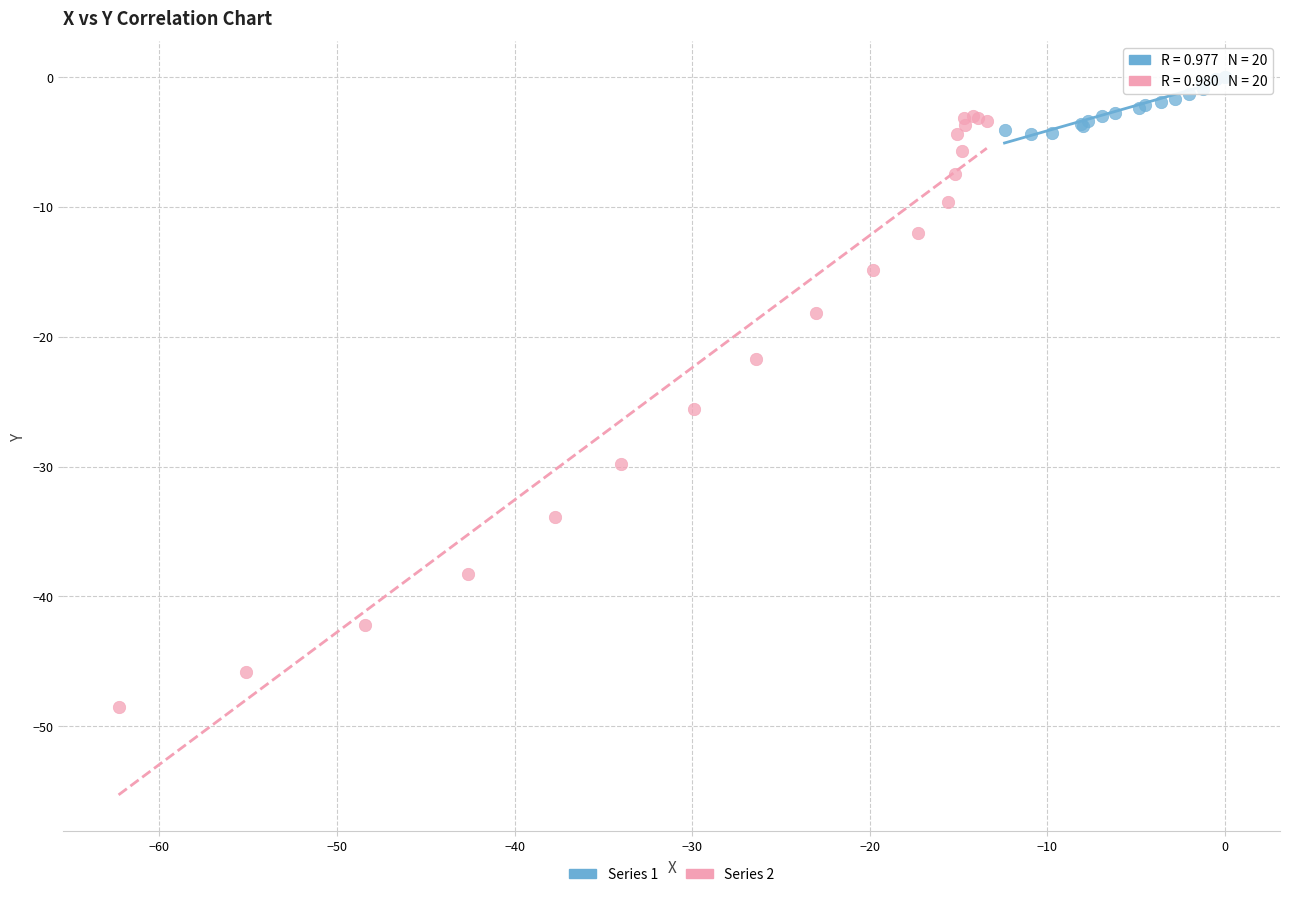

Which series reaches the maximum Y coordinate?

Series 1